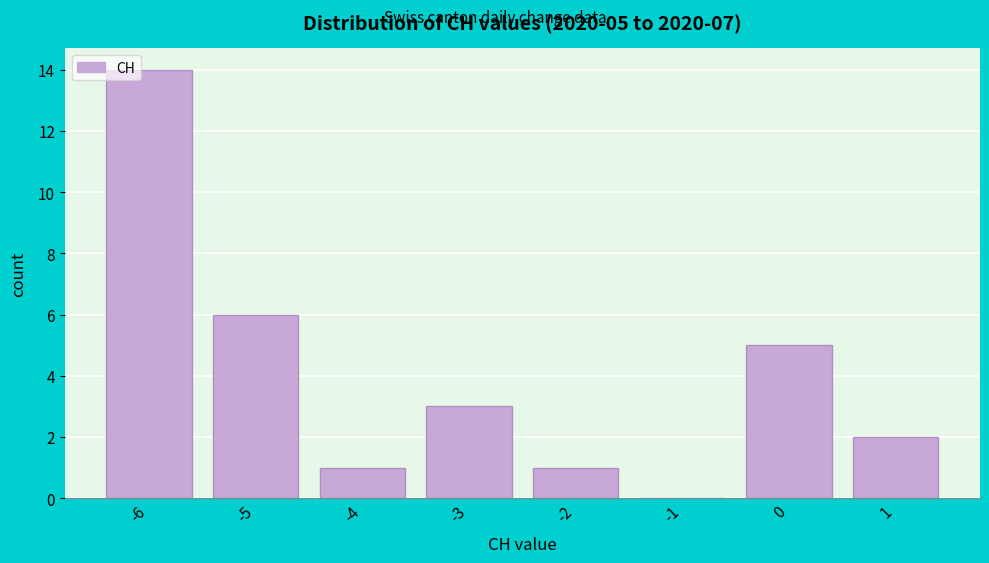

Over which range of the x-axis is the bar tallest?

-6.5 to -5.5